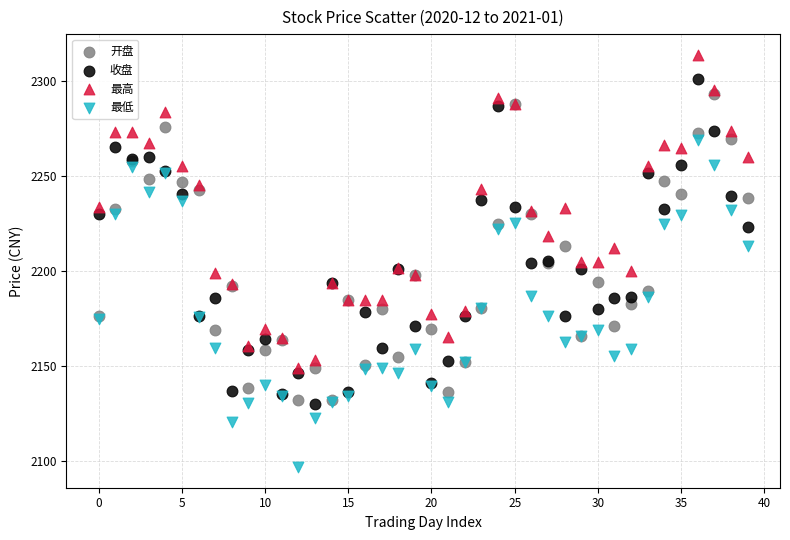

Which series reaches the minimum Y coordinate?

最低